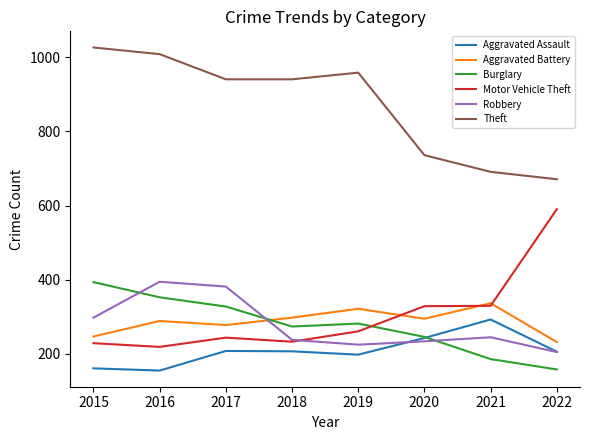

What is the difference between the Theft values at 2022 and 2016?

338